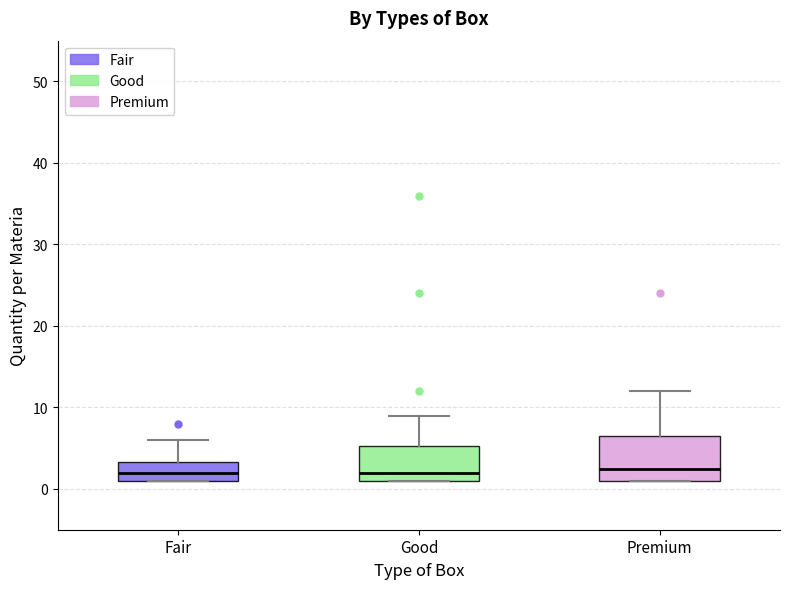

Where does the median line of the box for Premium sit on the y-axis? The values are not printed on the chart, so give them approximately, as read against the axis.

3